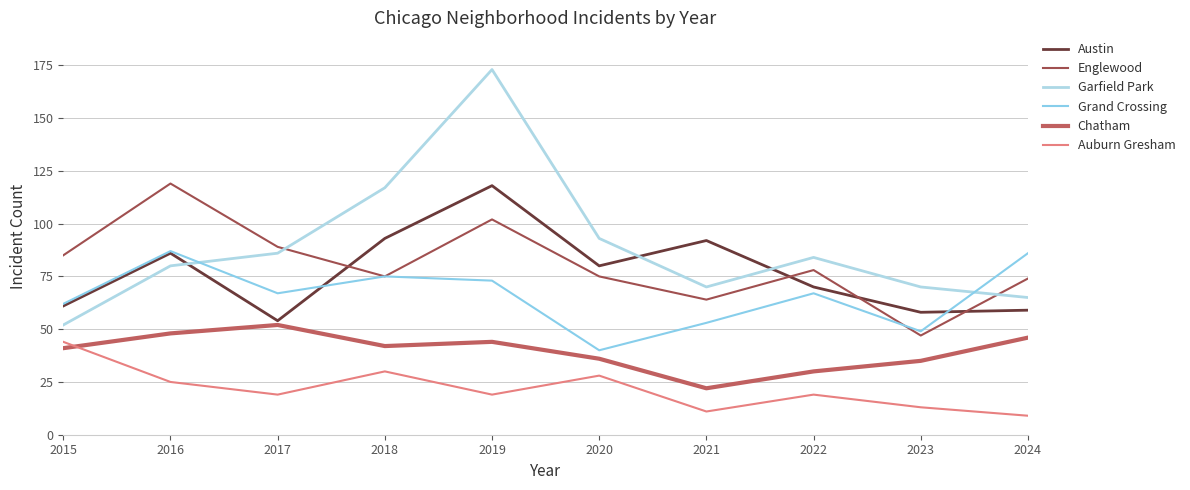

Which series has the largest range (max minus min)?

Garfield Park